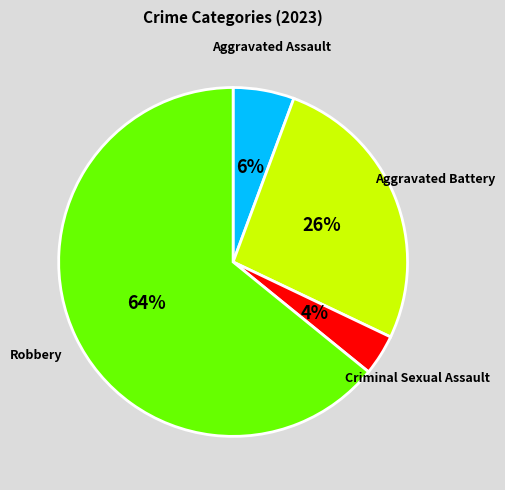

Which category accounts for the majority?

Robbery